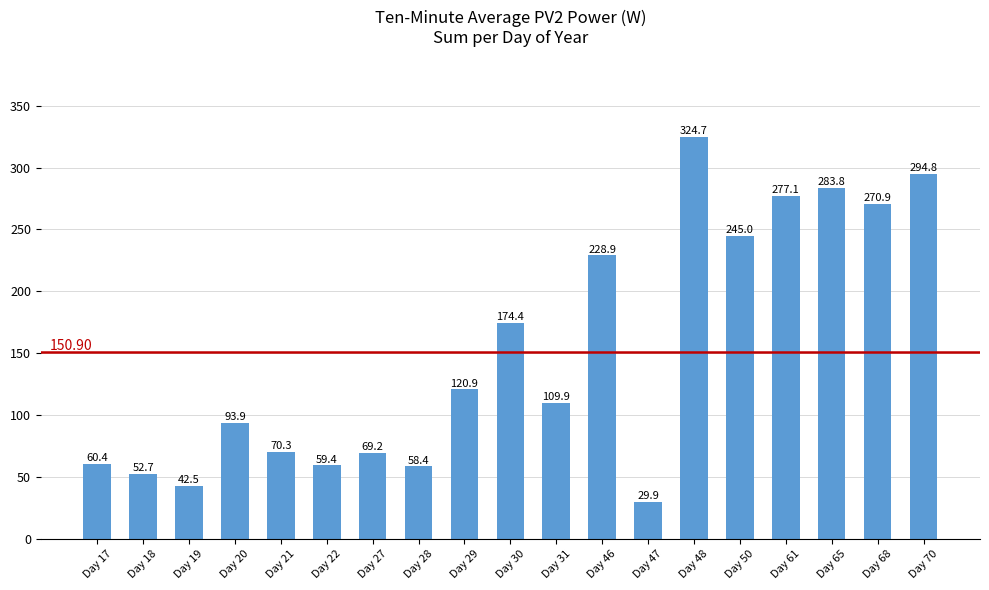

Rank the categories by value from highest to lowest.

Day 48, Day 70, Day 65, Day 61, Day 68, Day 50, Day 46, Day 30, Day 29, Day 31, Day 20, Day 21, Day 27, Day 17, Day 22, Day 28, Day 18, Day 19, Day 47